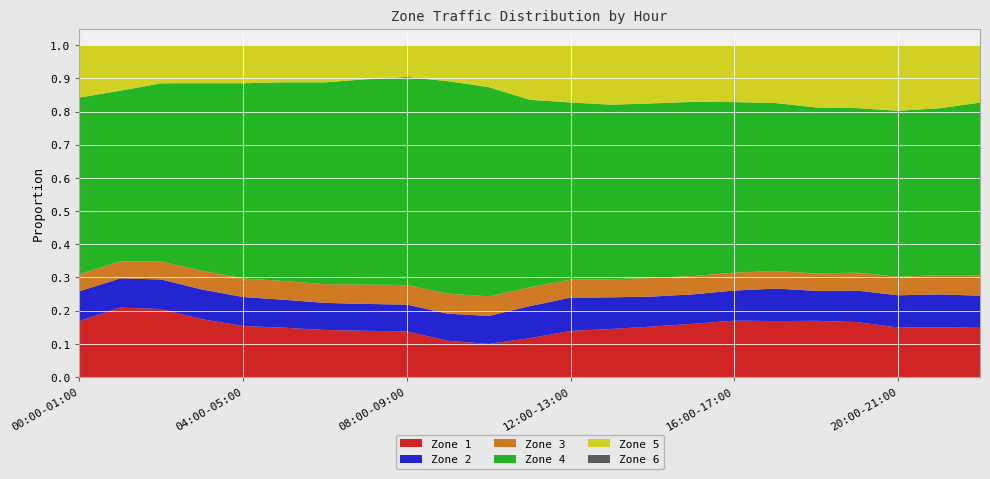

Reading left to right, transcribe all the data shown in this chart.

Zone 1: 0.2	0.2	0.2	0.2	0.2	0.1	0.1	0.1	0.1	0.1	0.1	0.1	0.1	0.1	0.2	0.2	0.2	0.2	0.2	0.2	0.1	0.1	0.2
Zone 2: 0.1	0.1	0.1	0.1	0.1	0.1	0.1	0.1	0.1	0.1	0.1	0.1	0.1	0.1	0.1	0.1	0.1	0.1	0.1	0.1	0.1	0.1	0.1
Zone 3: 0.1	0.1	0.1	0.1	0.1	0.1	0.1	0.1	0.1	0.1	0.1	0.1	0.1	0.1	0.1	0.1	0.1	0.1	0.1	0.1	0.1	0.1	0.1
Zone 4: 0.5	0.5	0.5	0.6	0.6	0.6	0.6	0.6	0.6	0.6	0.6	0.6	0.5	0.5	0.5	0.5	0.5	0.5	0.5	0.5	0.5	0.5	0.5
Zone 5: 0.2	0.1	0.1	0.1	0.1	0.1	0.1	0.1	0.1	0.1	0.1	0.2	0.2	0.2	0.2	0.2	0.2	0.2	0.2	0.2	0.2	0.2	0.2
Zone 6: 0.0	0.0	0.0	0.0	0.0	0.0	0.0	0.0	0.0	0.0	0.0	0.0	0.0	0.0	0.0	0.0	0.0	0.0	0.0	0.0	0.0	0.0	0.0